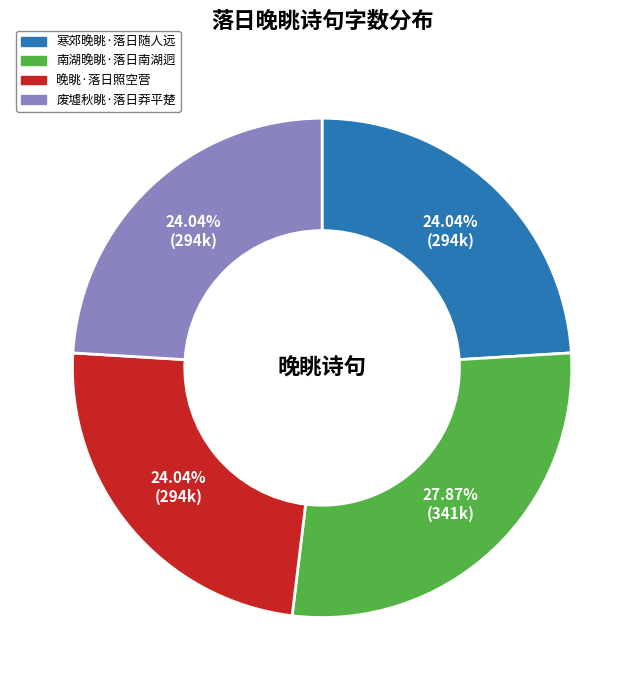

Which category has the biggest portion of the pie?

南湖晚眺·落日南湖迥